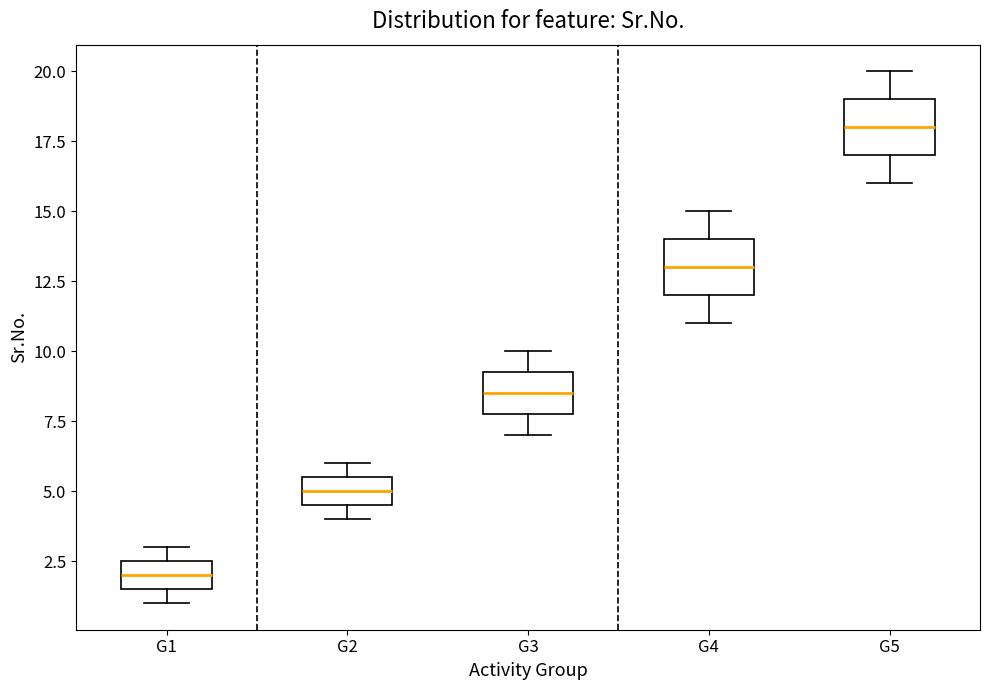

Which box has the lowest median line?

G1